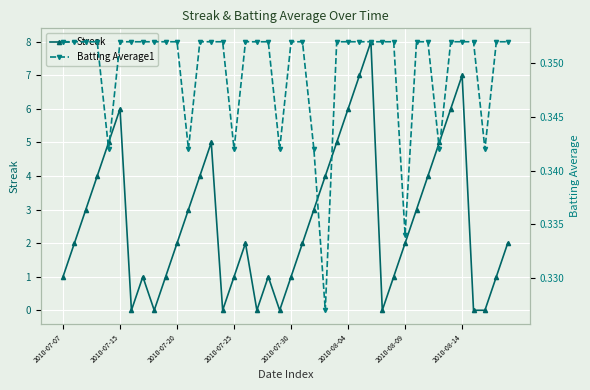

Is it true that Streak equals 2.0 at 21?

True